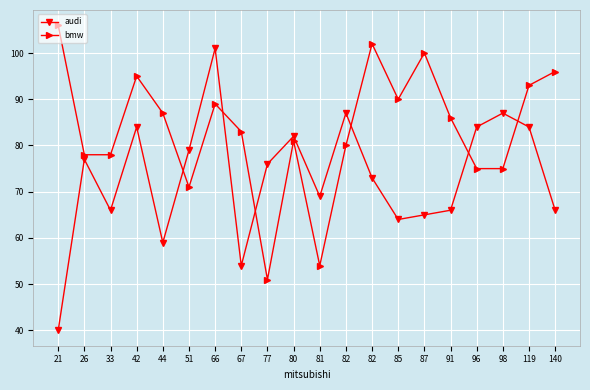

How many data points in bmw are less than 86?

10